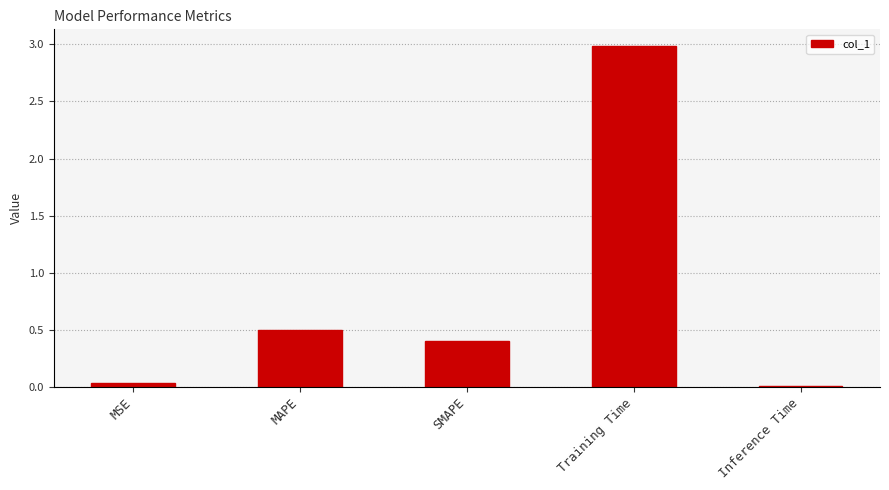

What is the maximum value shown in the chart?

3.0